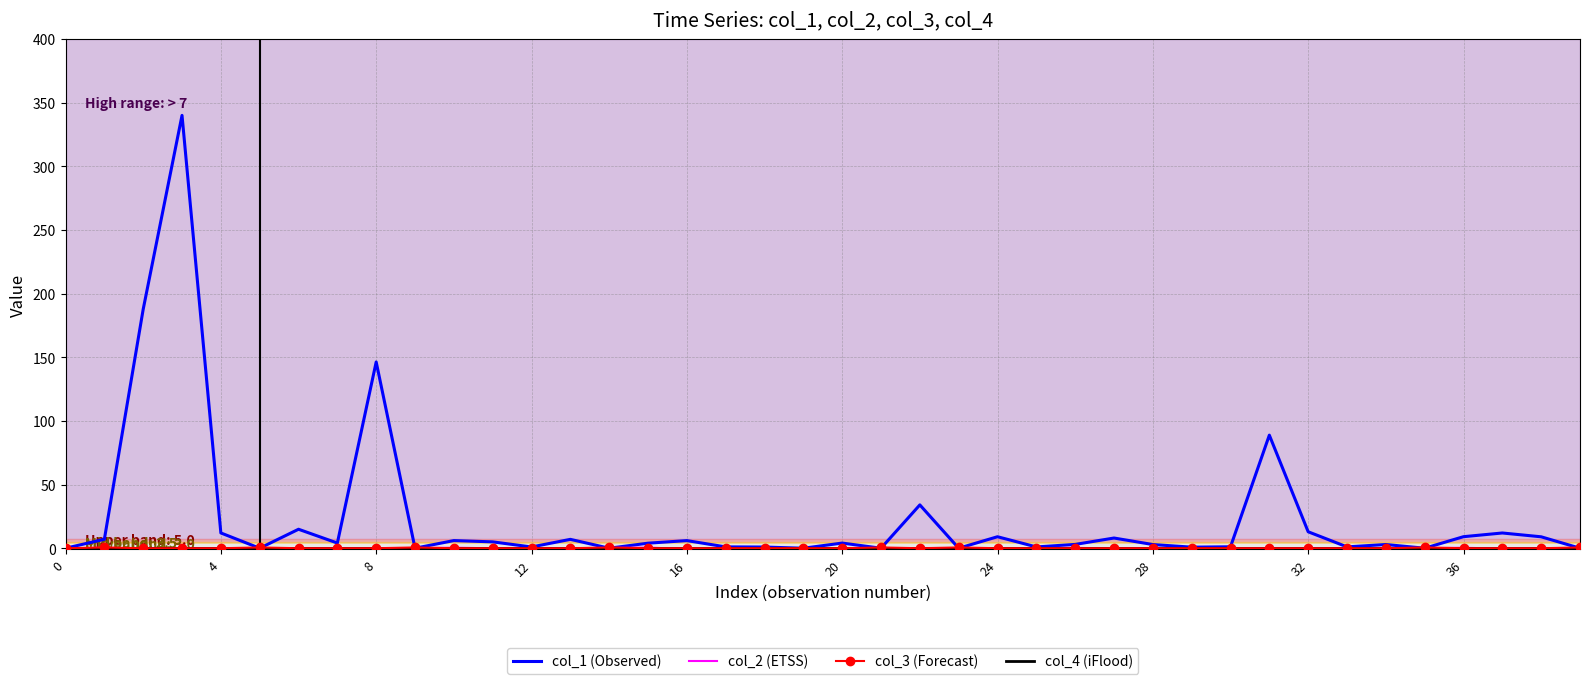

Which series has the largest total across all categories?

col_1 (Observed)